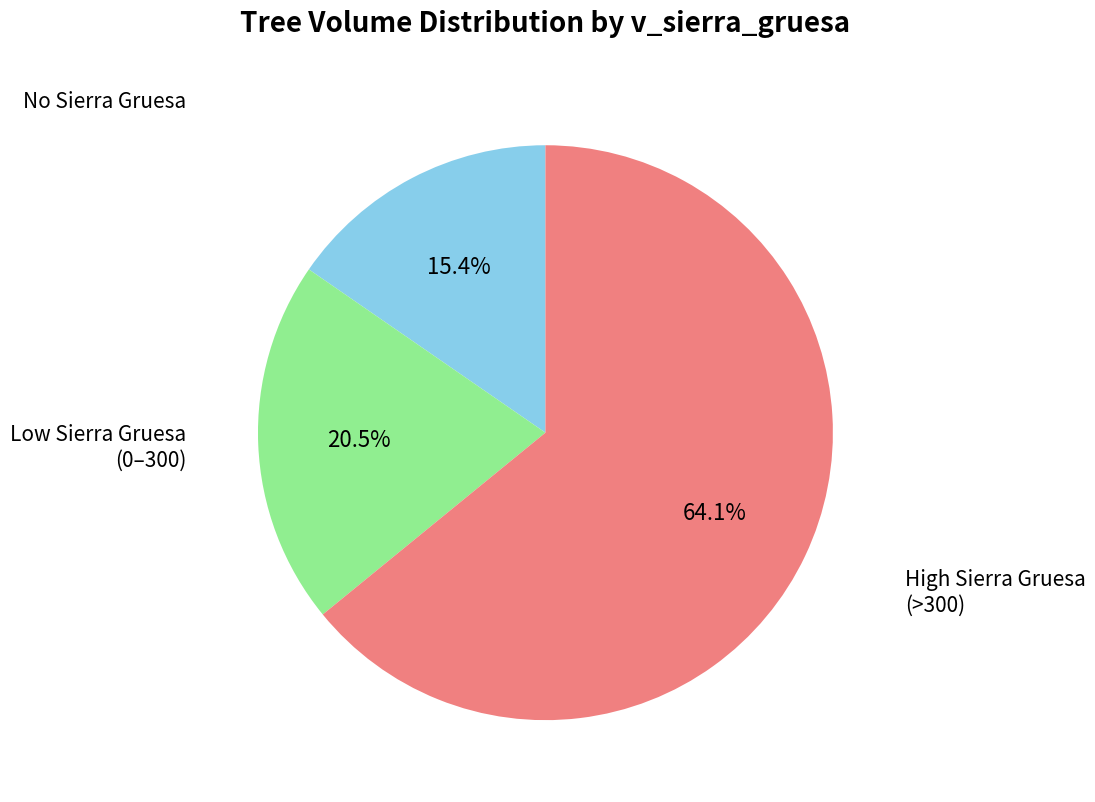

Does any single category account for the majority?

Yes